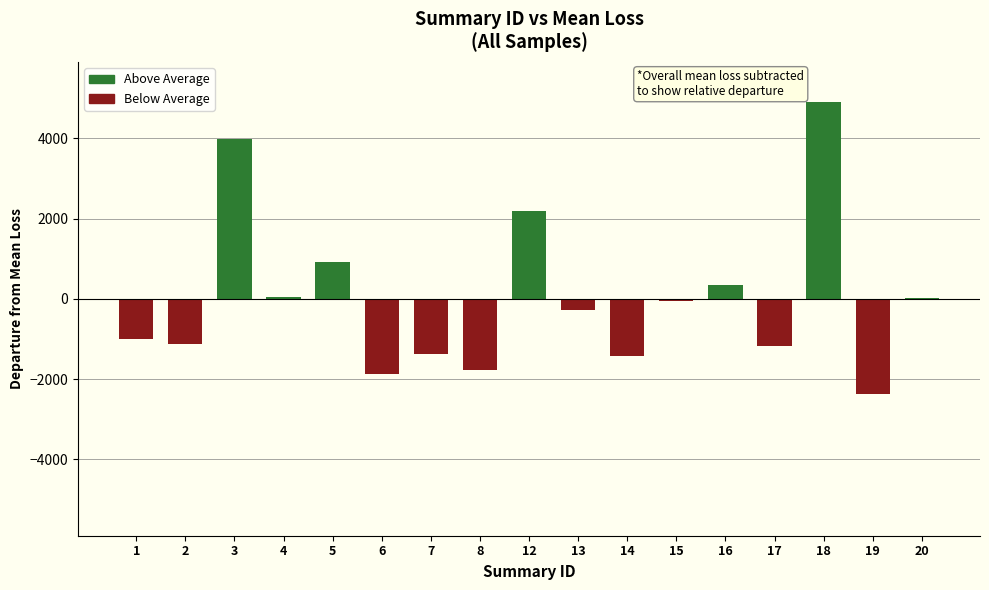

What is the sum of the values at 6 and 5?

-970.7